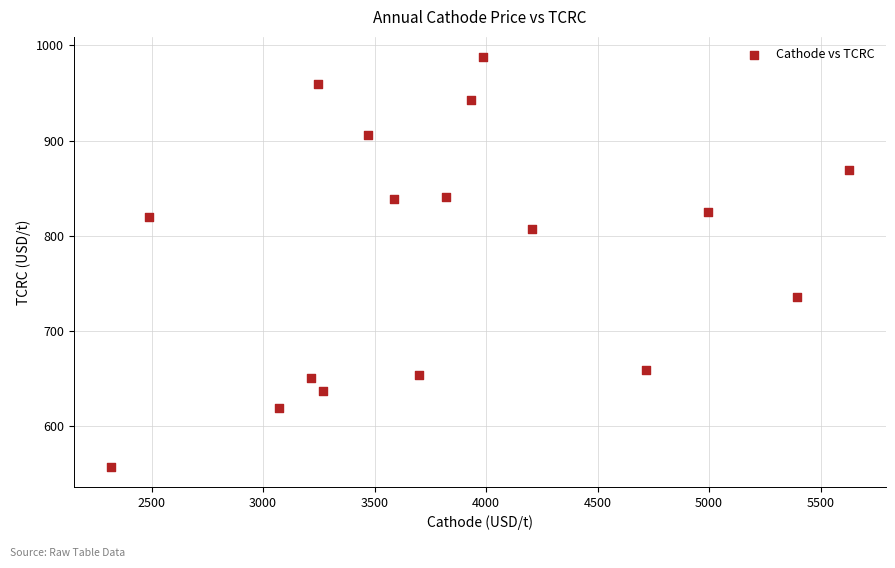

What is the range of Y values (max minus min)?

429.5